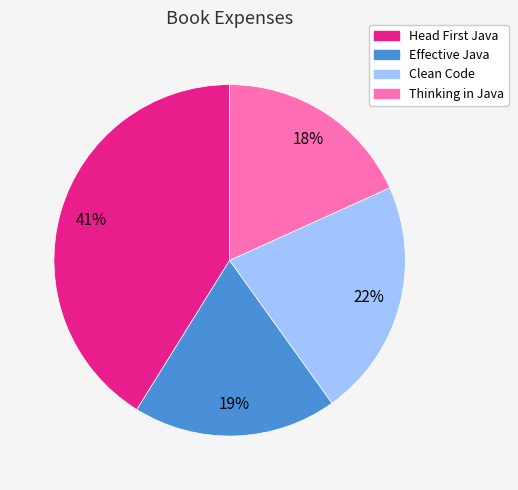

Rank the categories by value from lowest to highest.

Thinking in Java, Effective Java, Clean Code, Head First Java